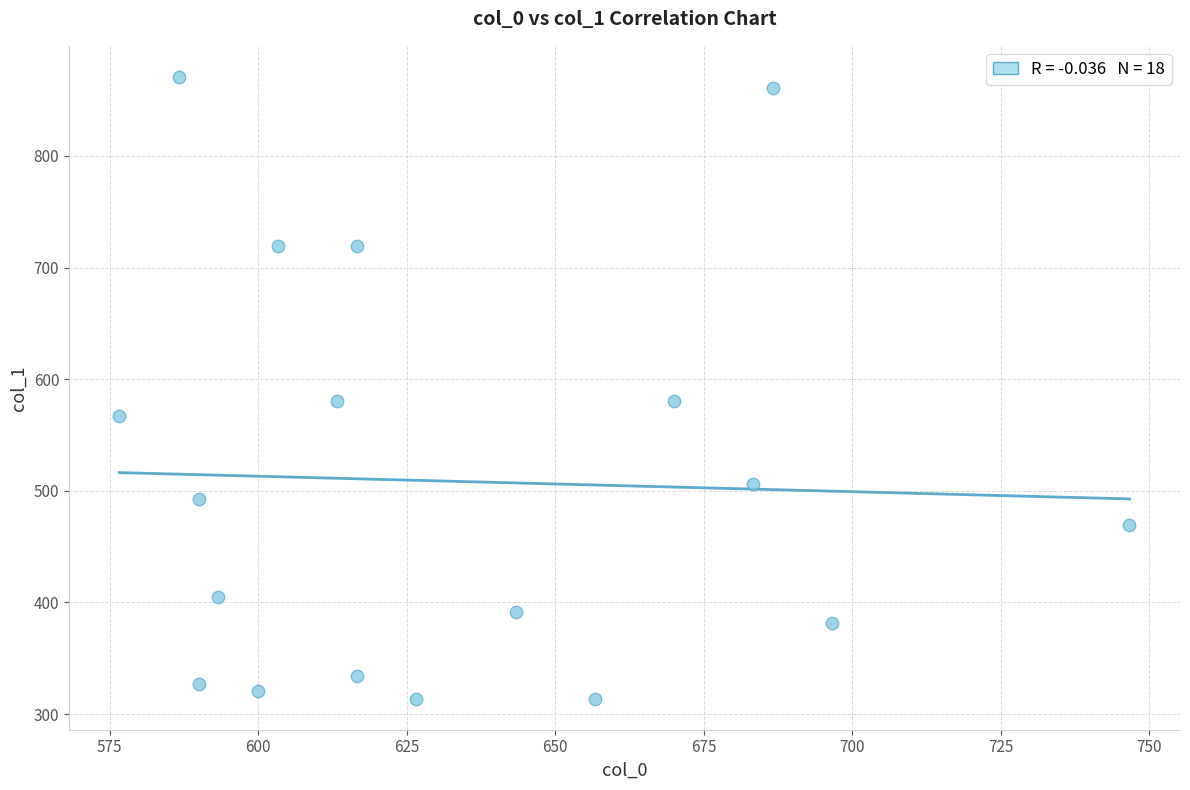

What is the range of X values (max minus min)?

170.0